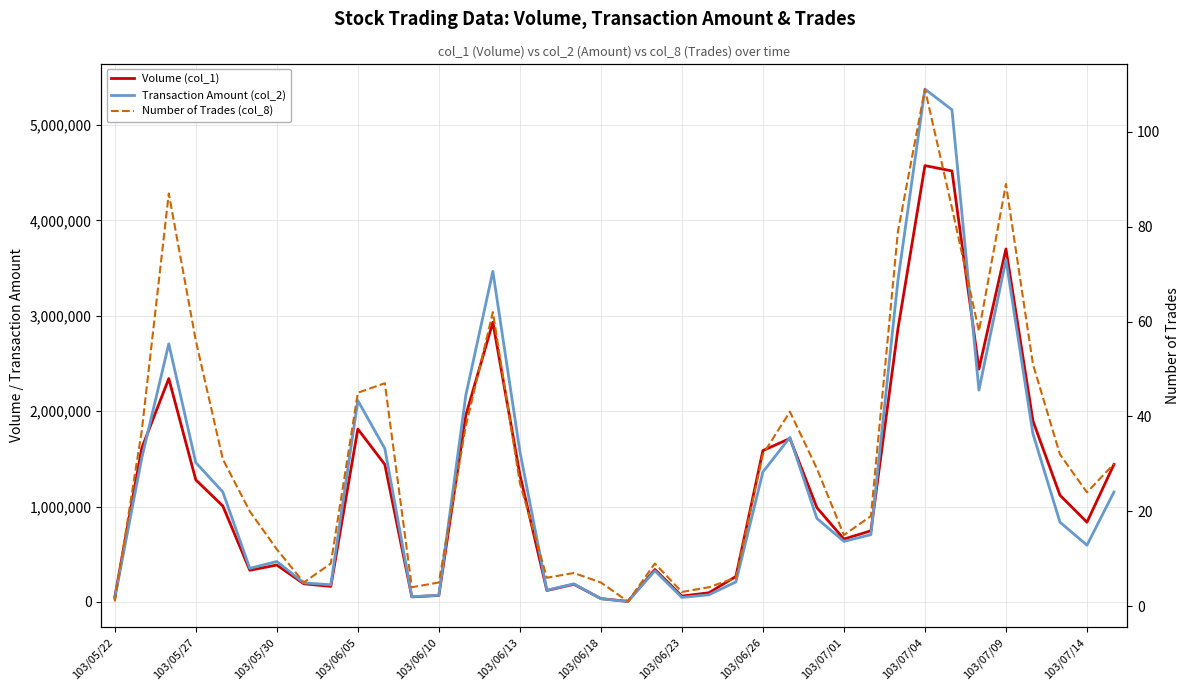

Which has a higher value, 25 or 15?

25